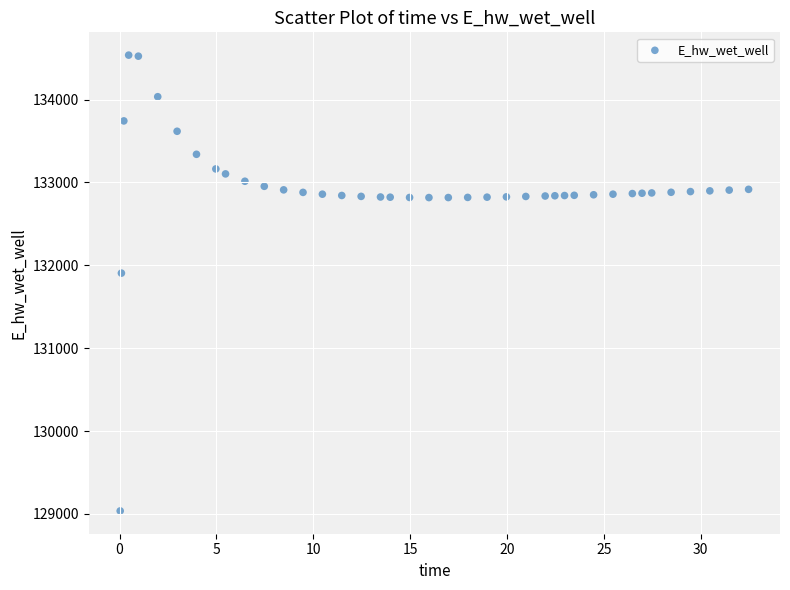

What Y value in the scatter plot is closest to 131786?

131906.2